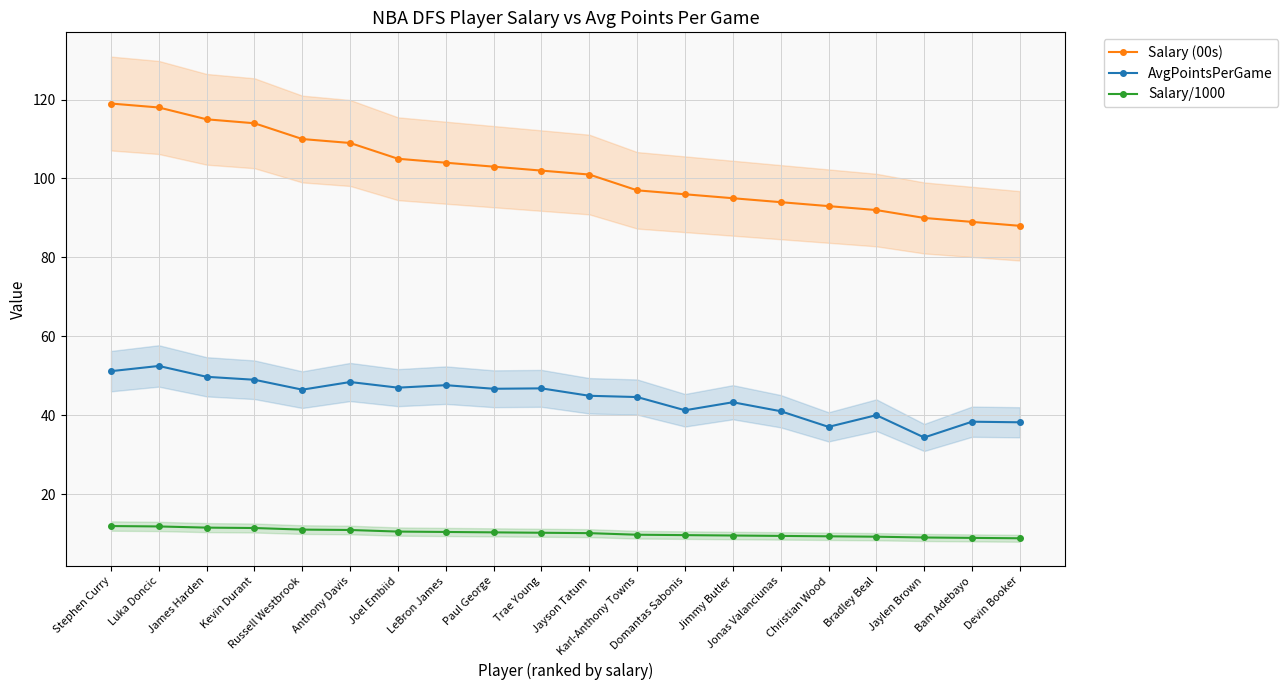

Which series changed the most between Joel Embiid and LeBron James?

Salary (00s)